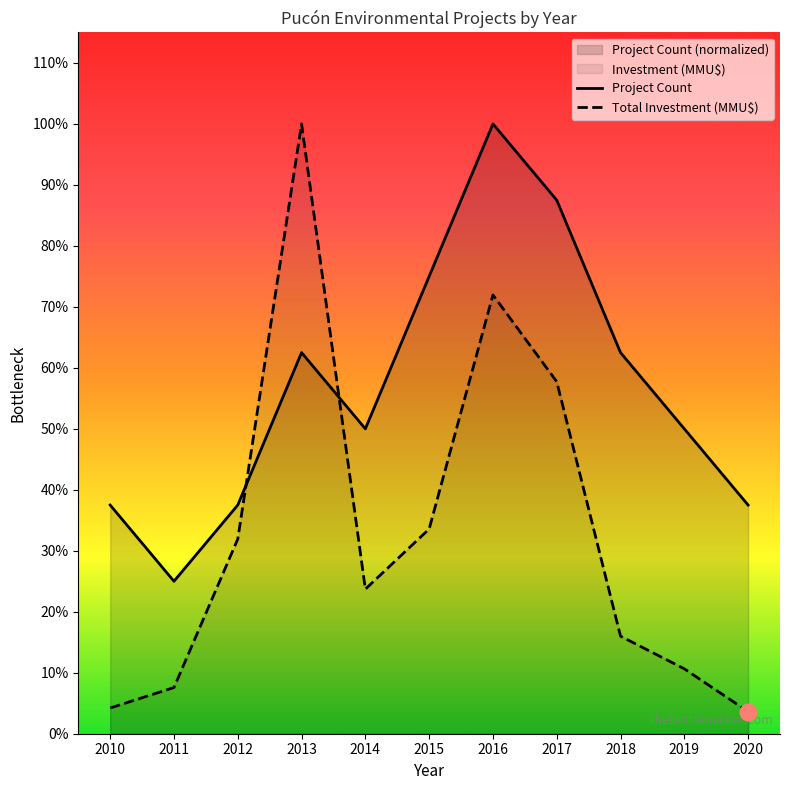

List the labels in order of Project Count value, largest first.

2016, 2017, 2015, 2013, 2018, 2014, 2019, 2010, 2012, 2020, 2011